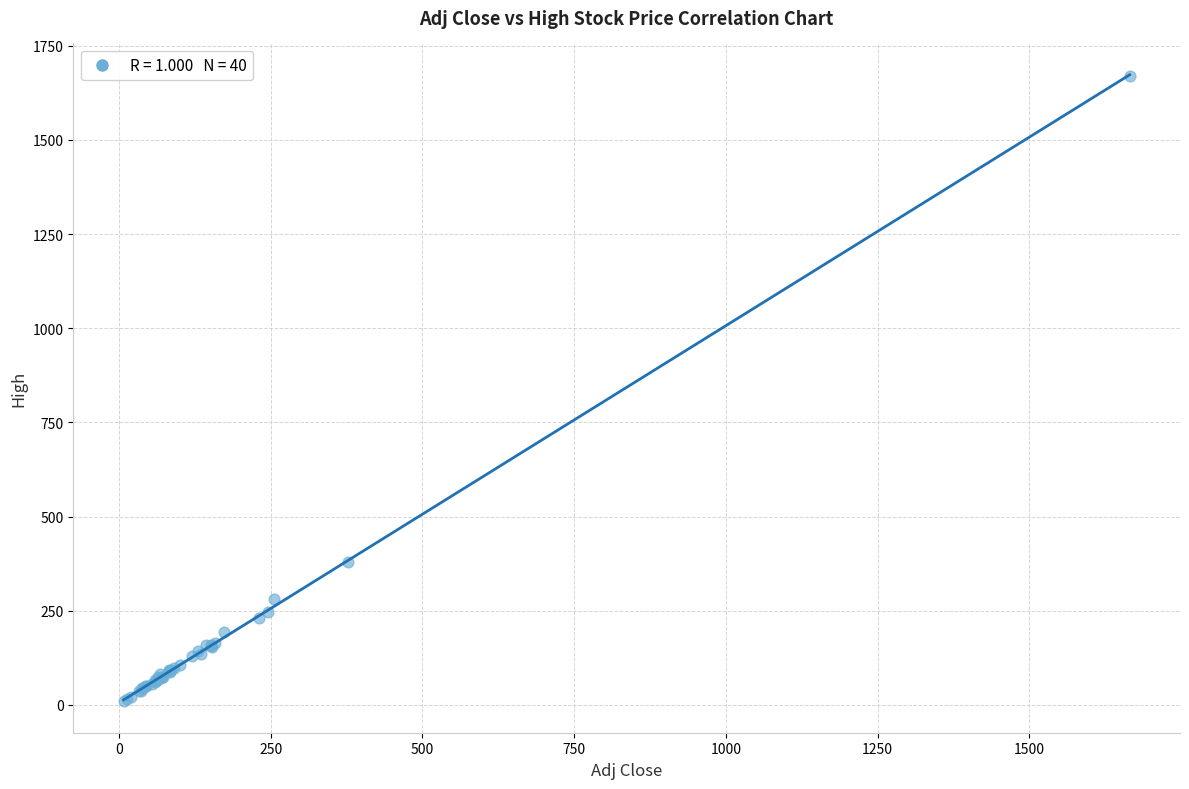

What Y value in the scatter plot is closest to 839?

378.4